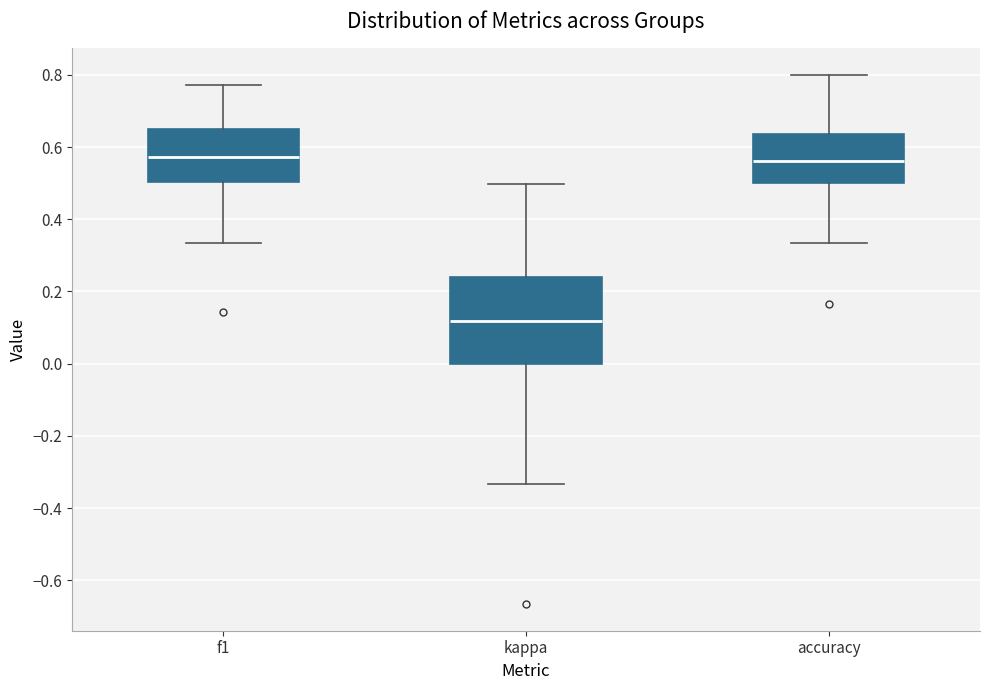

Reading left to right, read every box against the y-axis: the position of its median line, the range the box covers, and the ends of its whiskers. The values are not printed on the chart, so give them approximately, as read against the axis.

f1: median 0.58, box 0.50 to 0.64, whiskers 0.34 to 0.78
kappa: median 0.12, box 0.00 to 0.24, whiskers -0.34 to 0.50
accuracy: median 0.56, box 0.50 to 0.64, whiskers 0.34 to 0.80